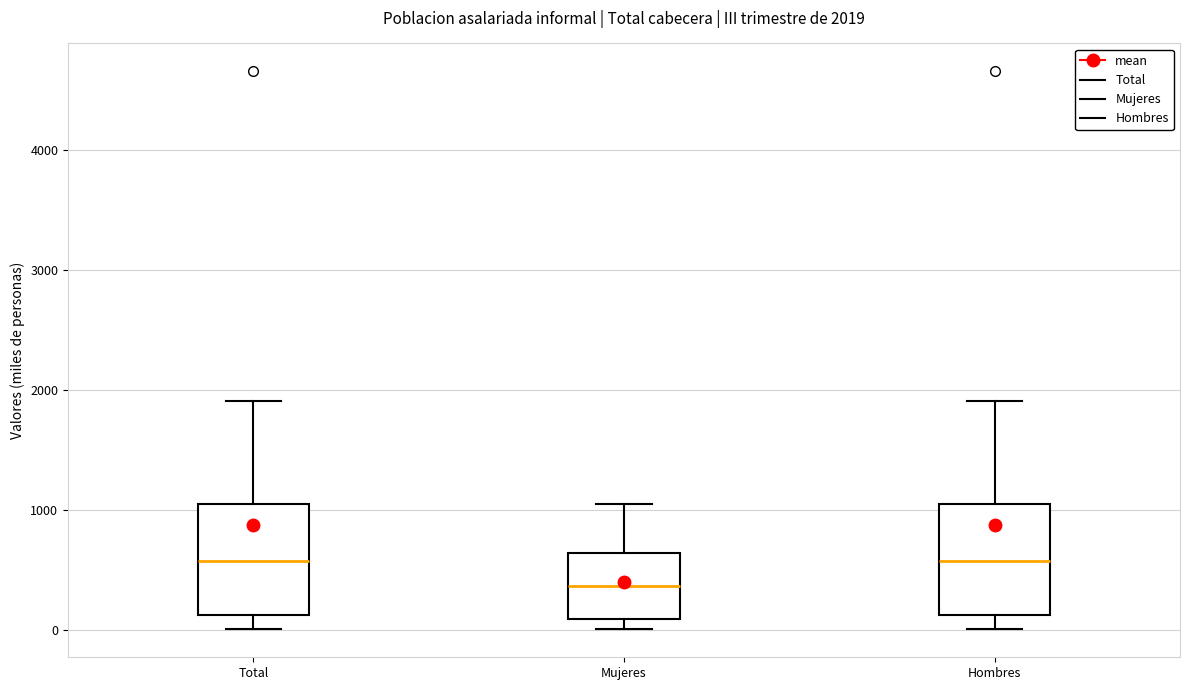

Which box has the lowest median line?

Mujeres